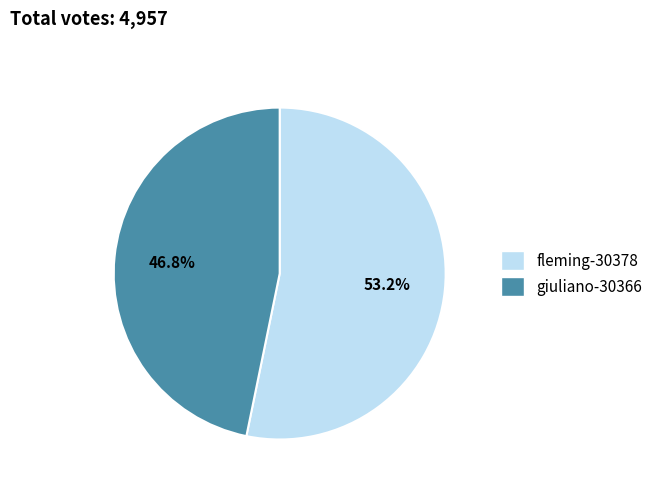

To the nearest percent, what is the combined percentage of giuliano-30366 and fleming-30378?

100%